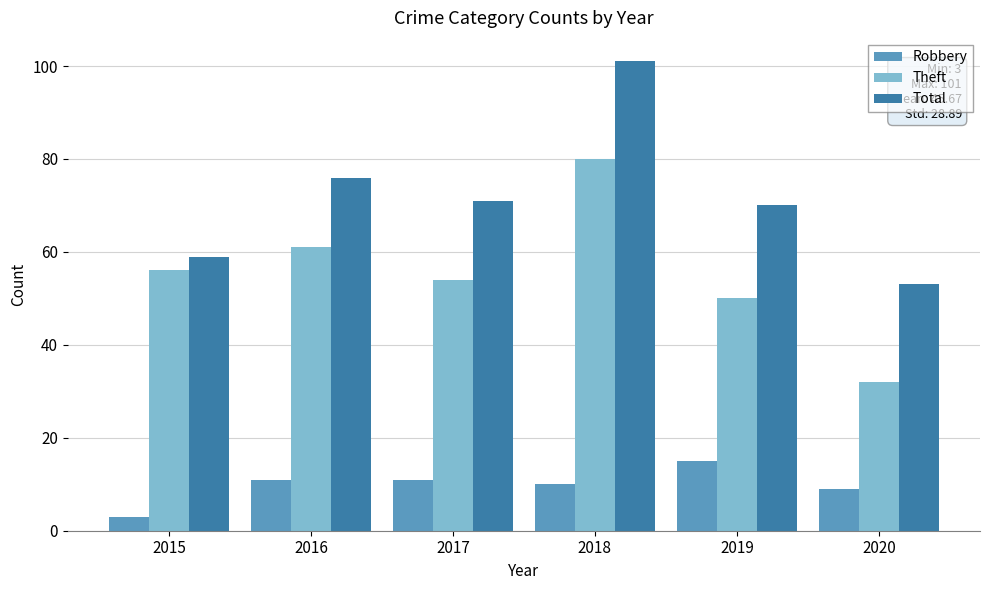

True or false: Robbery has a value of 3 at 2015.

True